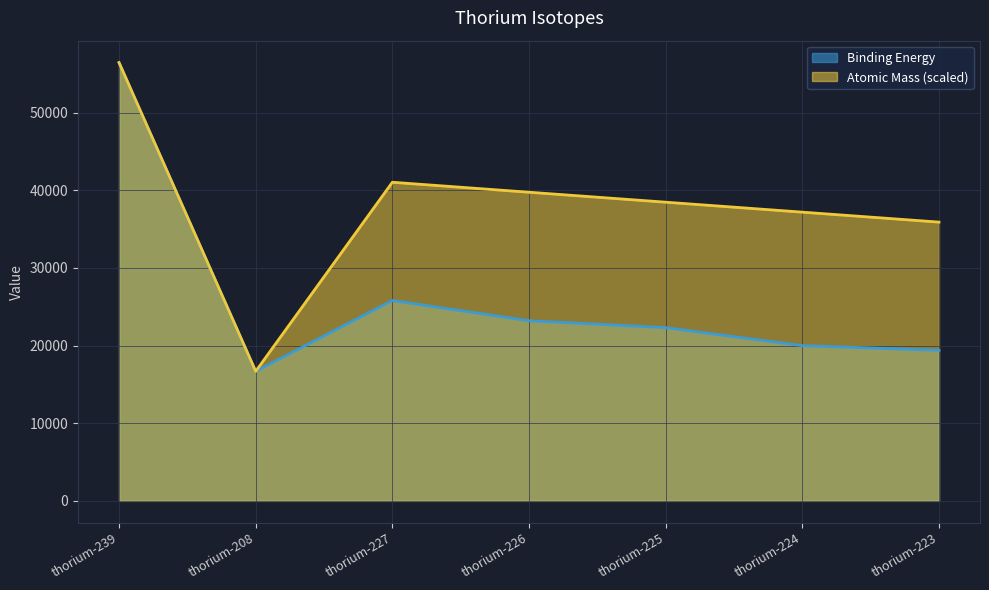

Count the number of categories in the chart.

7